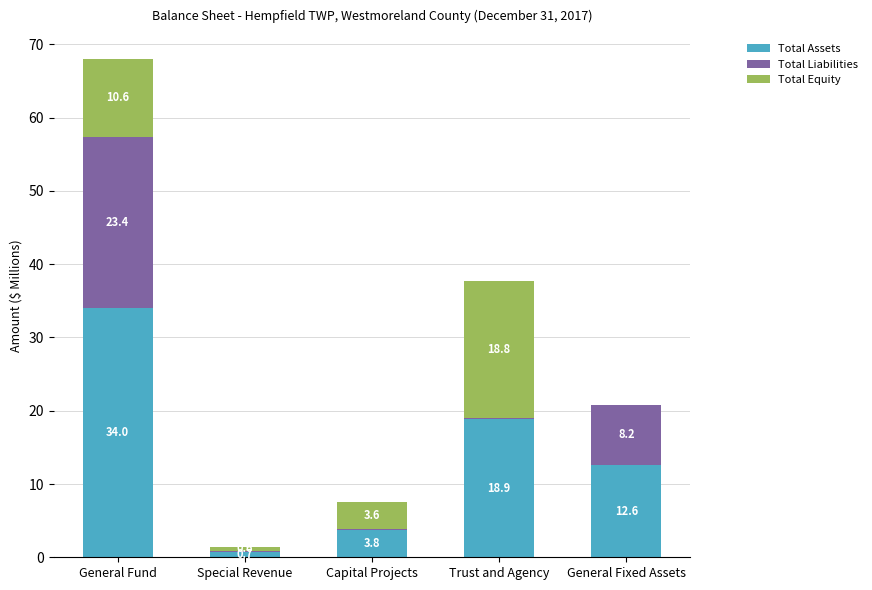

Are the bars grouped side by side (vs. stacked)?

No